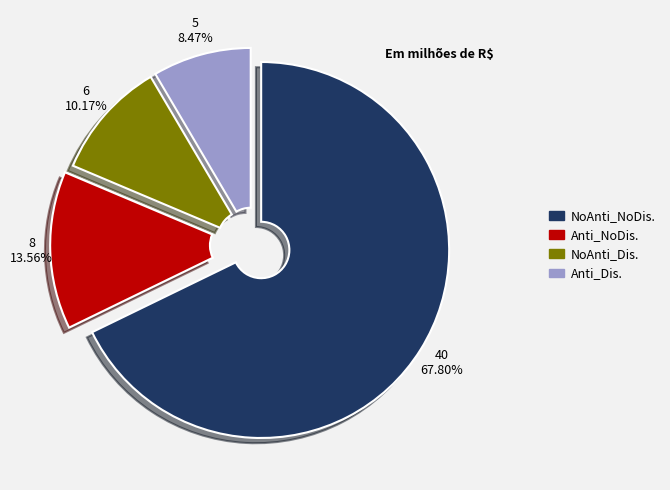

How many segments does this pie chart have?

4